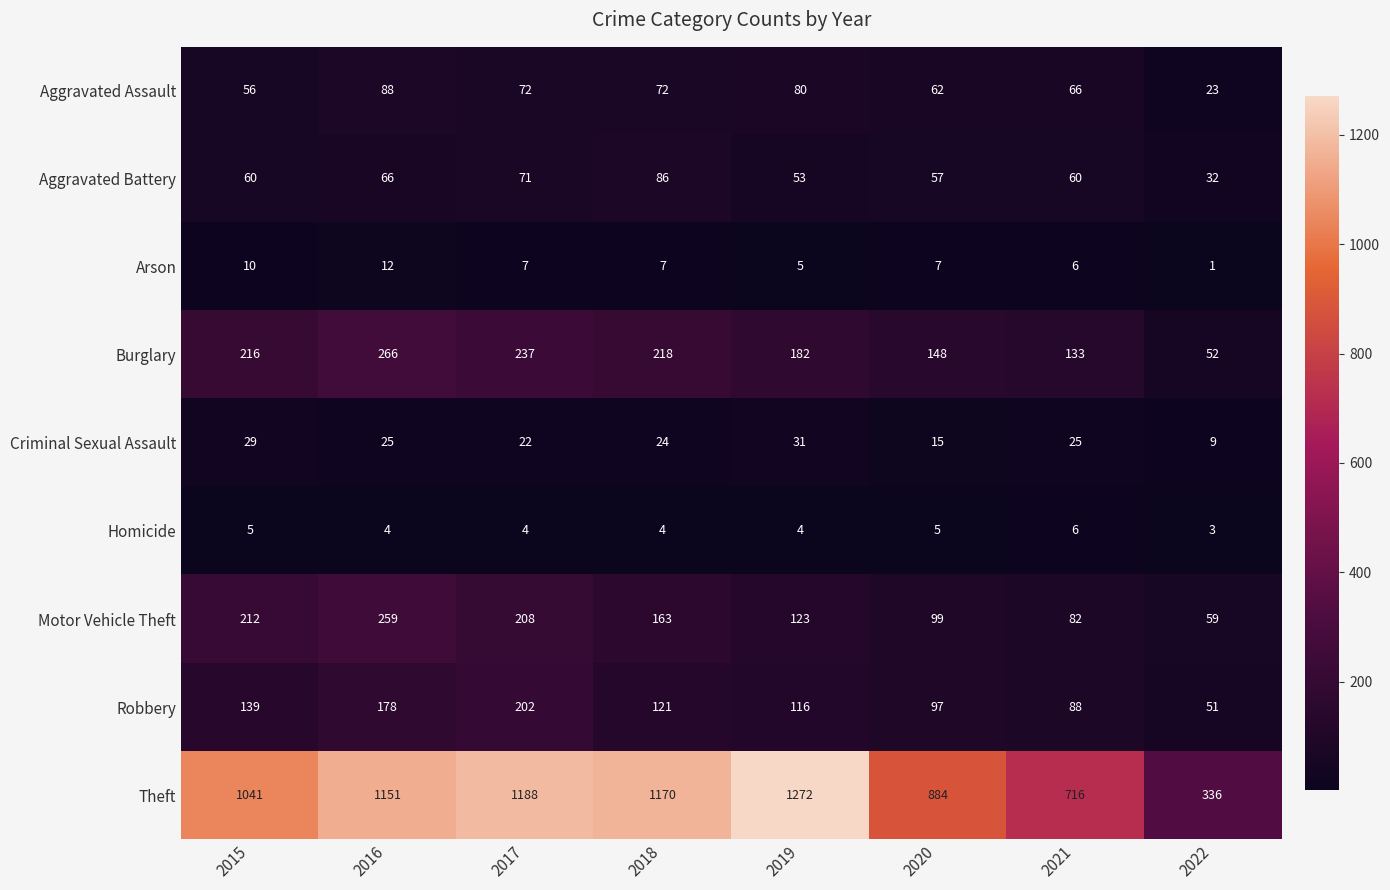

The value of Homicide at 2018 is 6. True or false?

False